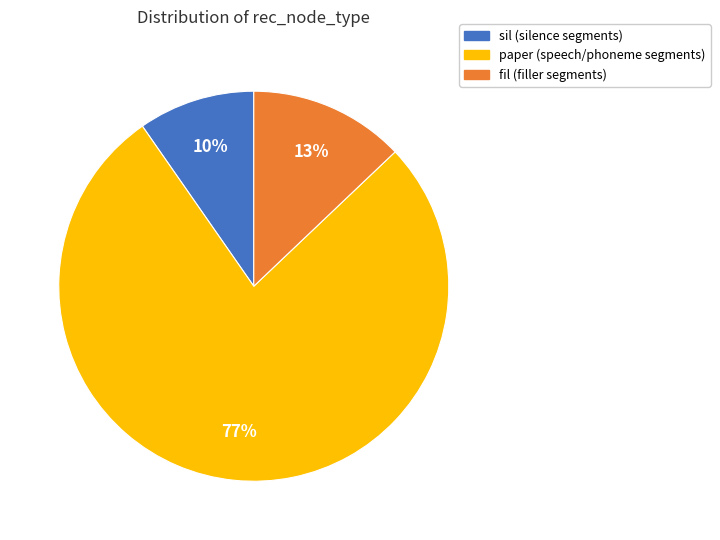

Count the number of slices in the pie.

3